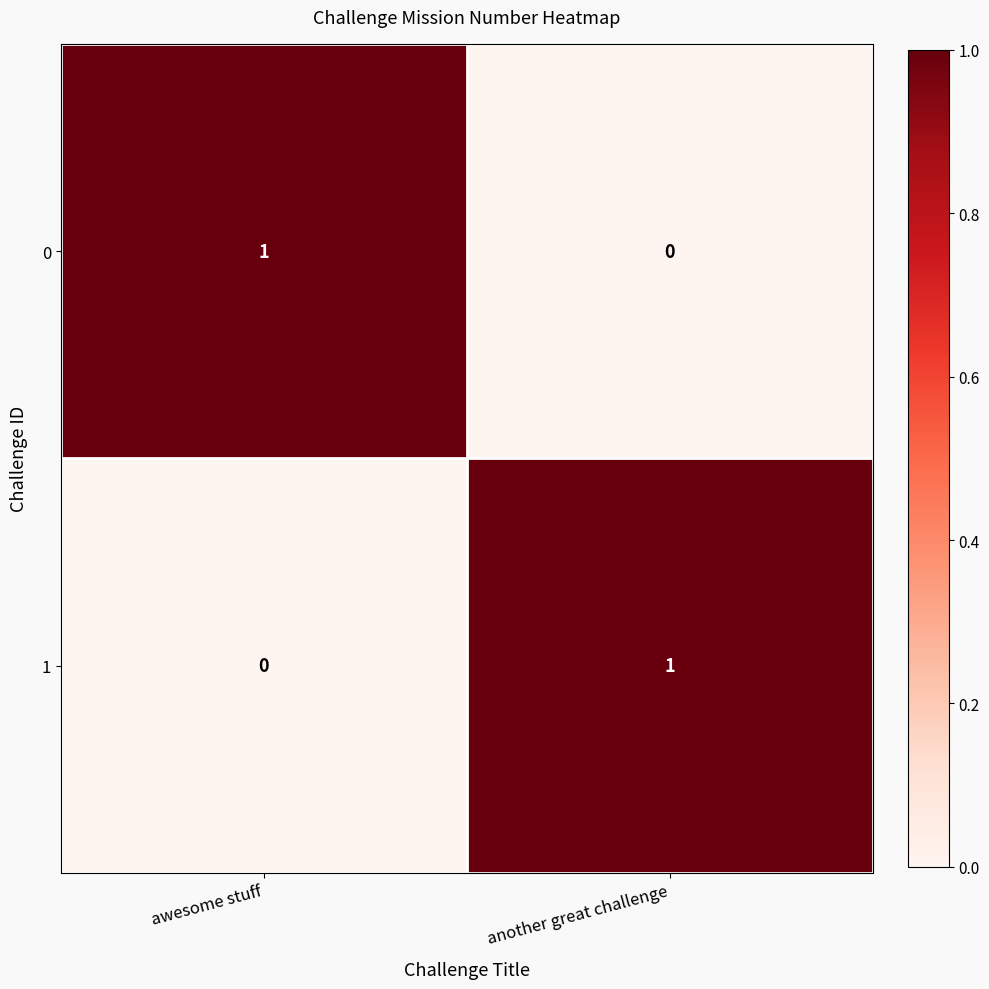

What is the greatest value displayed?

1